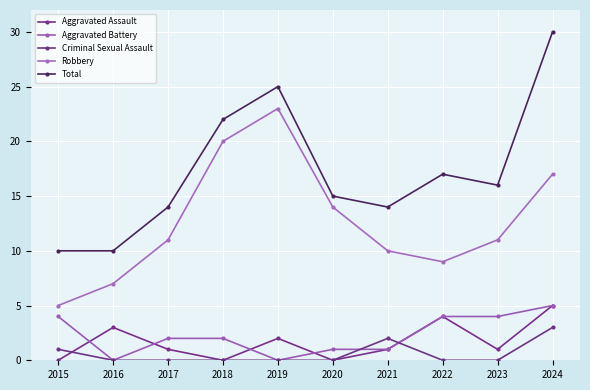

What is the average value of the Total series?

17